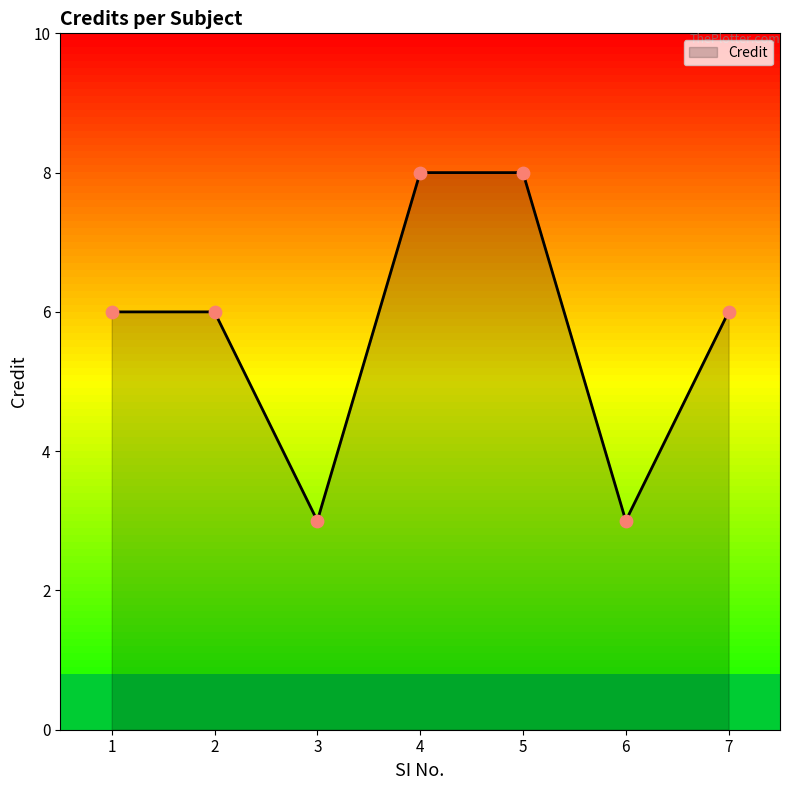

Between 3 and 4, which is larger?

4